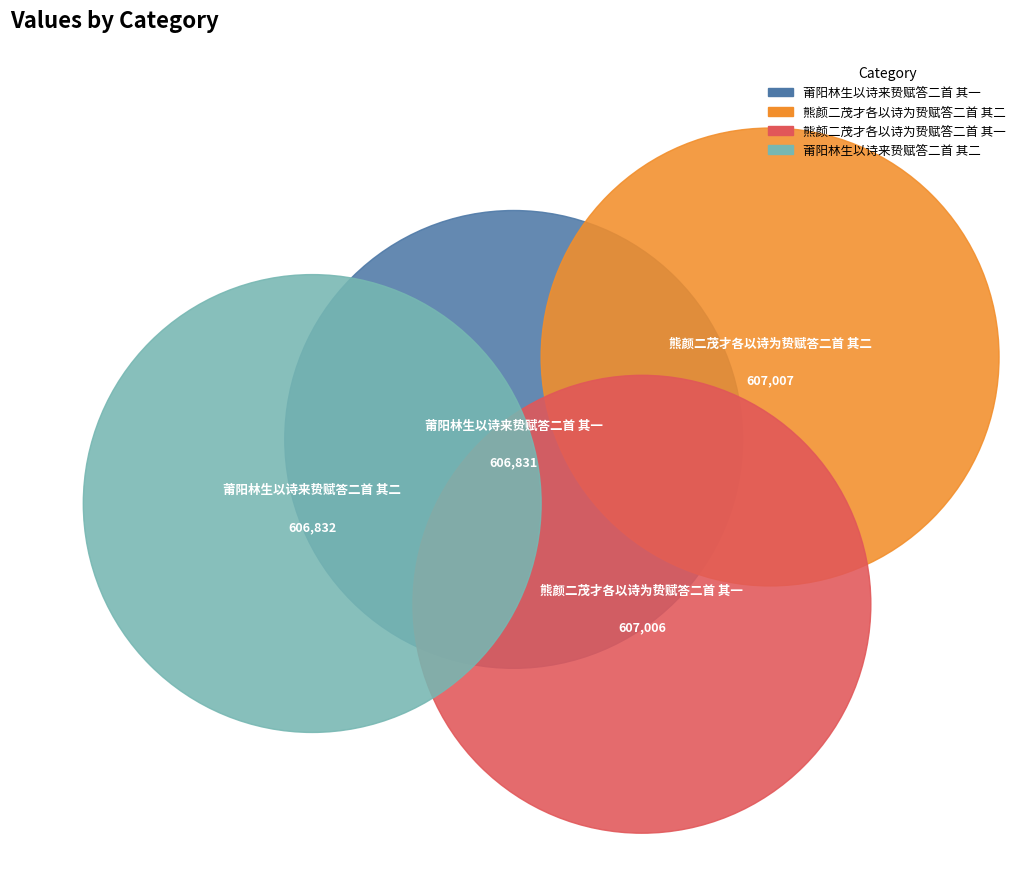

To the nearest percent, what percentage of the pie is 莆阳林生以诗来贽赋答二首 其二?

25%